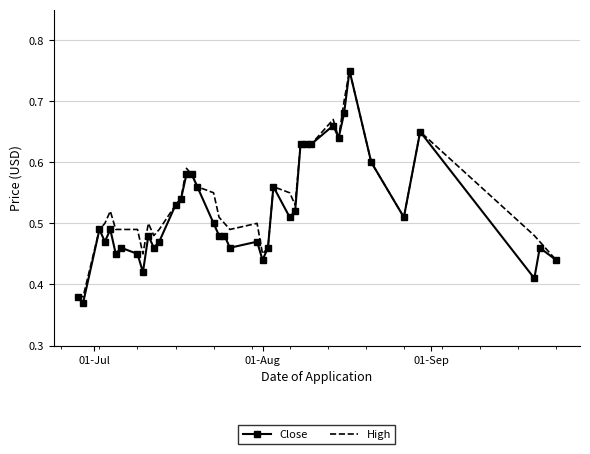

Which series has the largest range (max minus min)?

Close